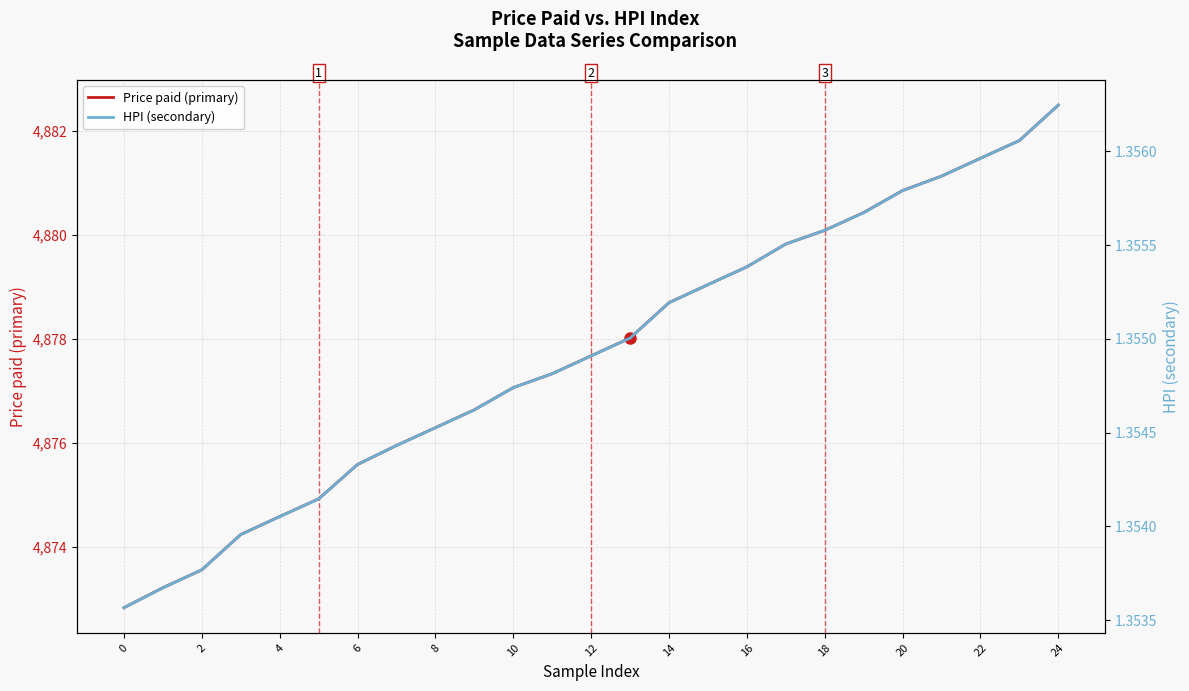

Does the chart display data point markers on the line(s)?

No